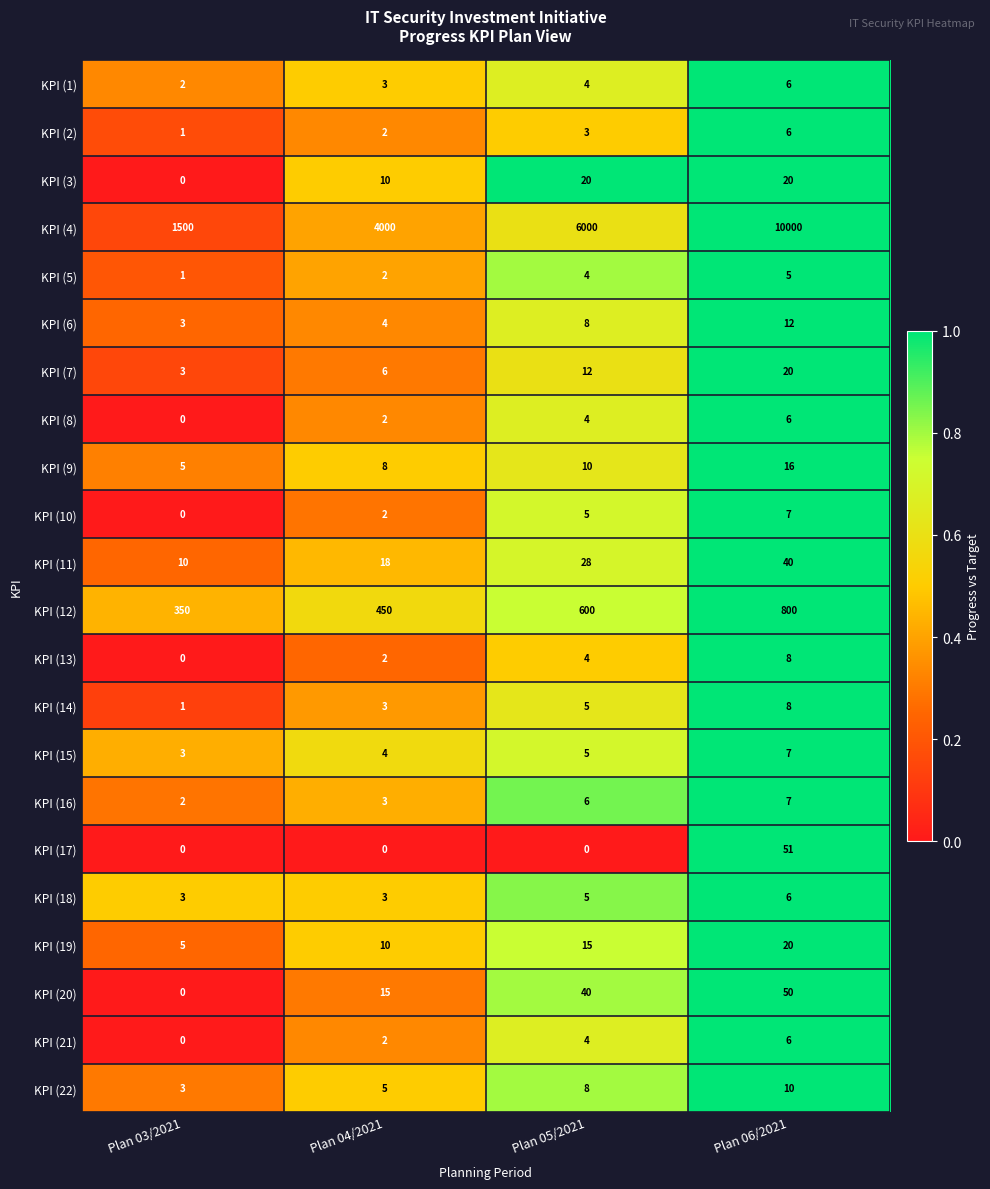

The KPI (7) series shows 12 at Plan 05/2021. True or false?

True